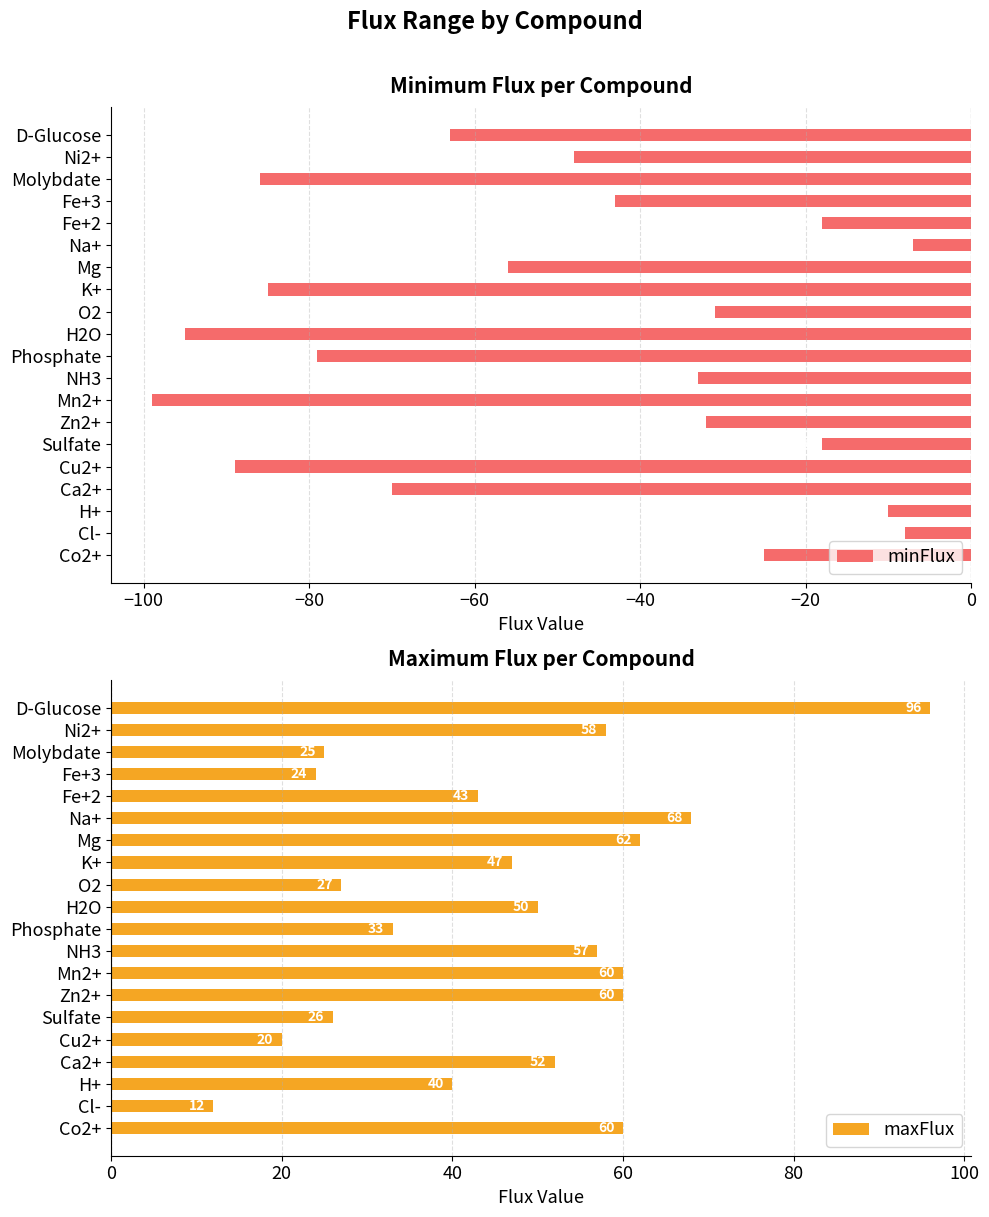

Rank the series by their average value, from highest to lowest.

maxFlux, minFlux